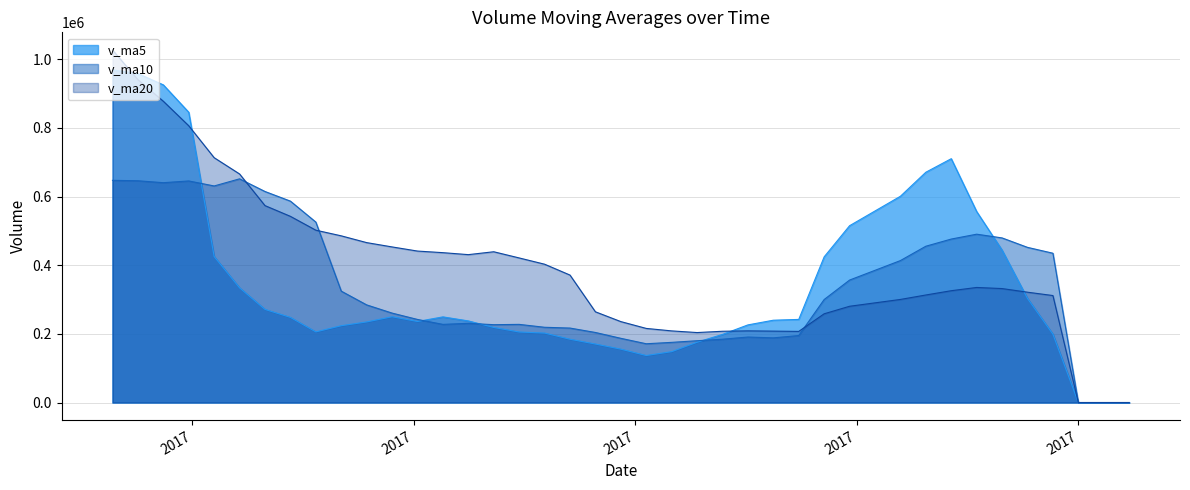

What is the average value of the v_ma5 series?

338534.6